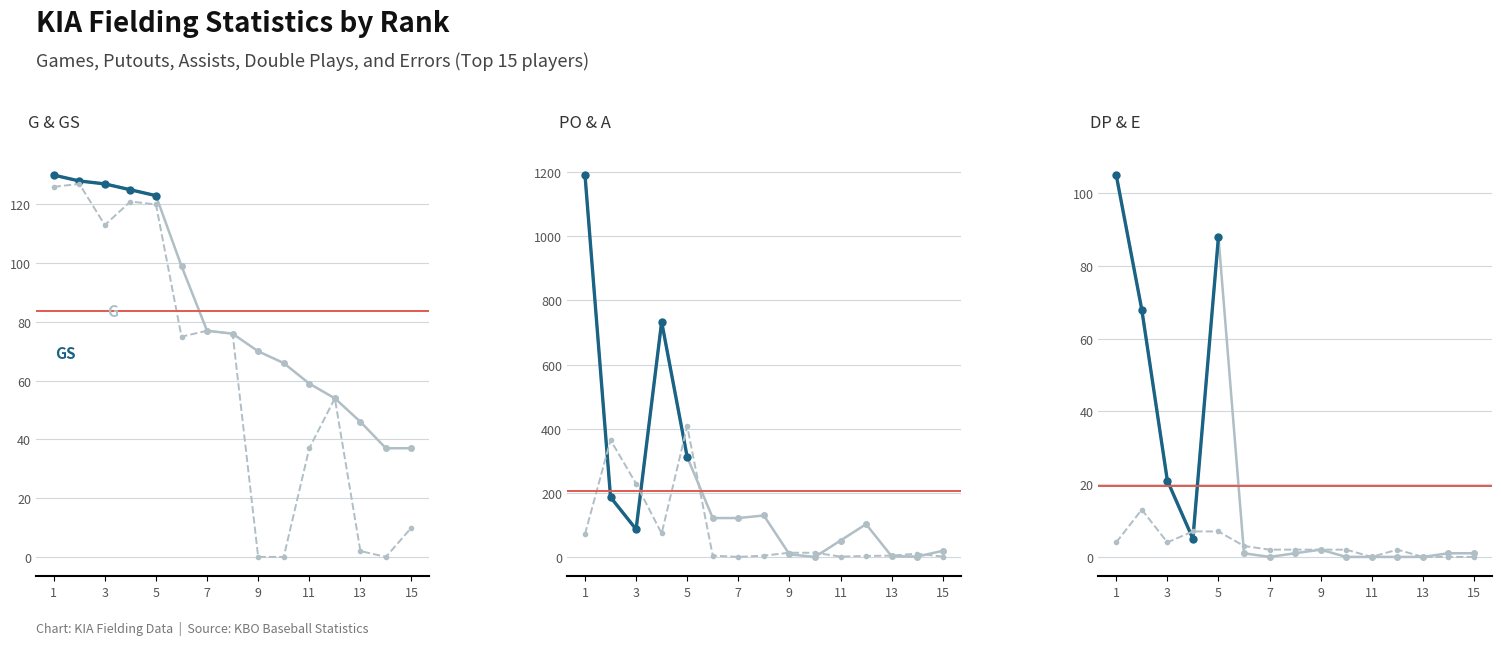

Which category has the highest value across all series?

1